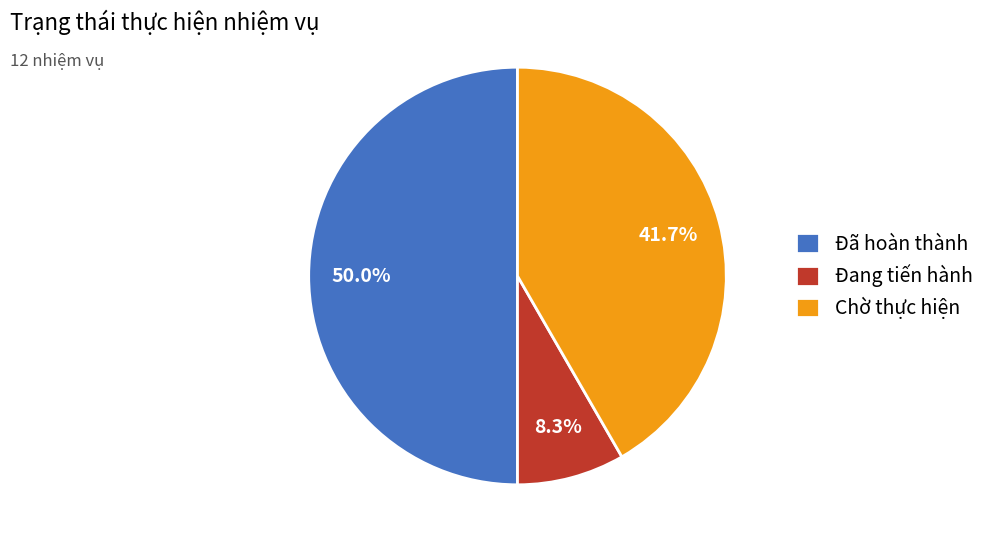

Count the number of slices in the pie.

3